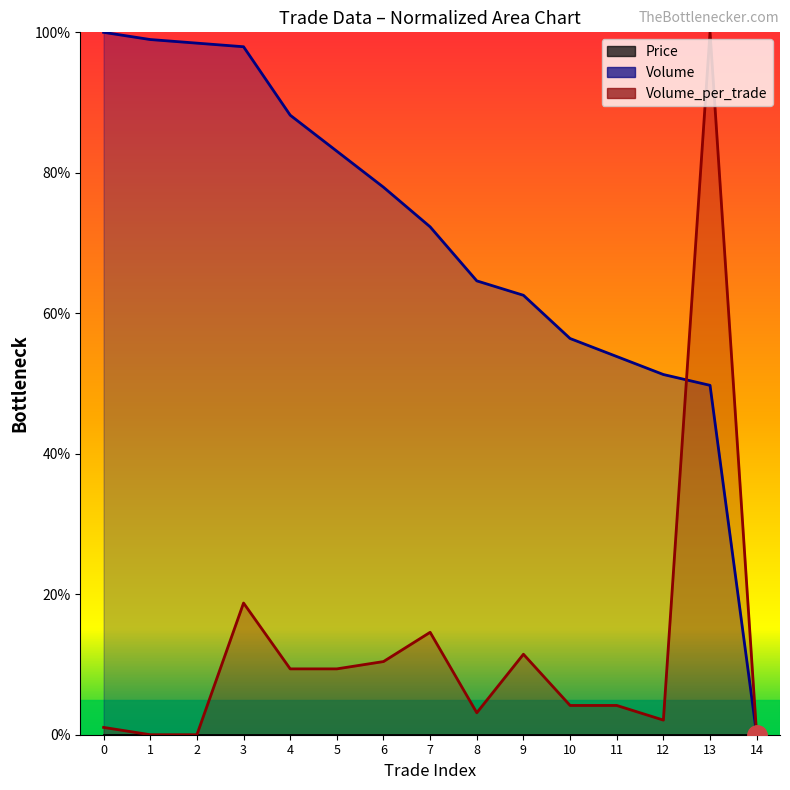

At which category does Volume_per_trade reach its first local valley?

8